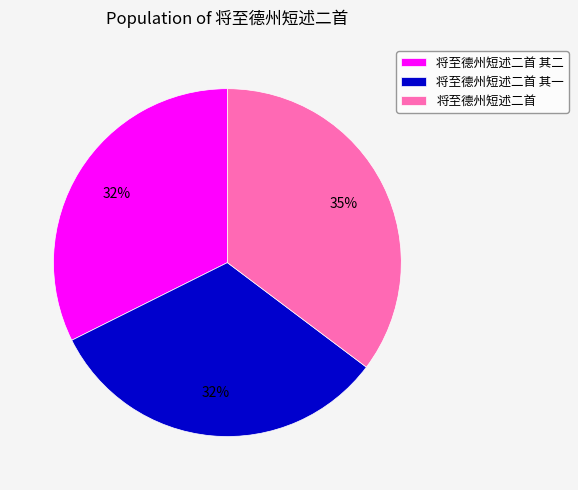

Does 将至德州短述二首 represent more than half of the total?

No